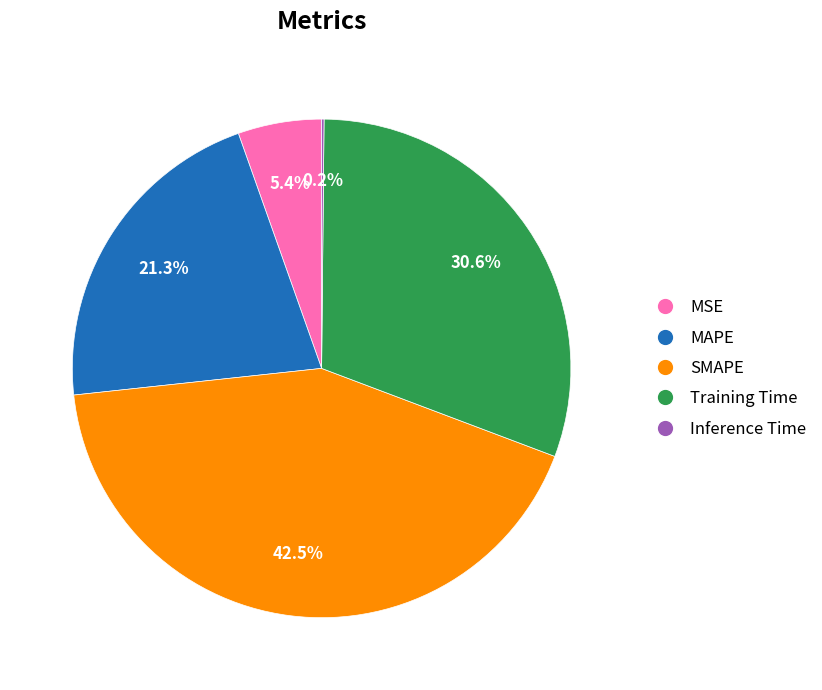

Is it true that MSE is 16% of the pie?

False